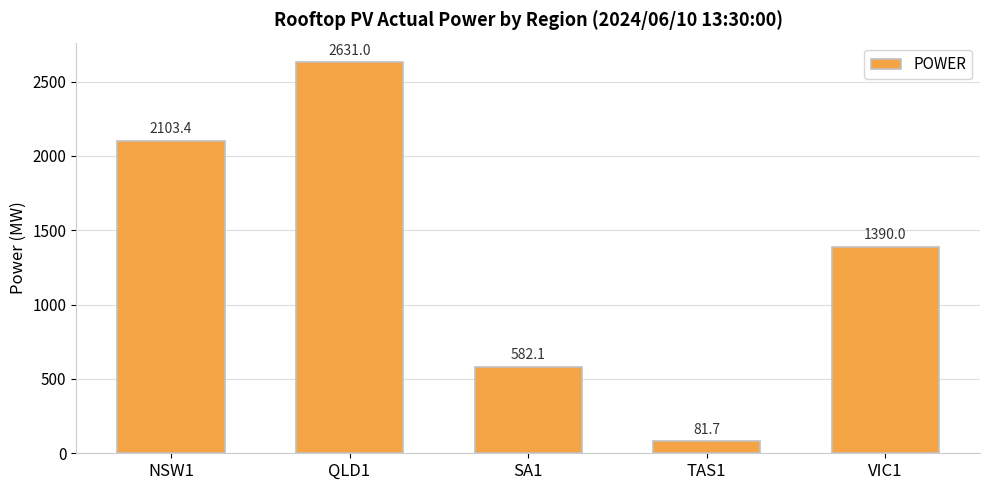

What is the value of the 1st bar from the left?

2103.4